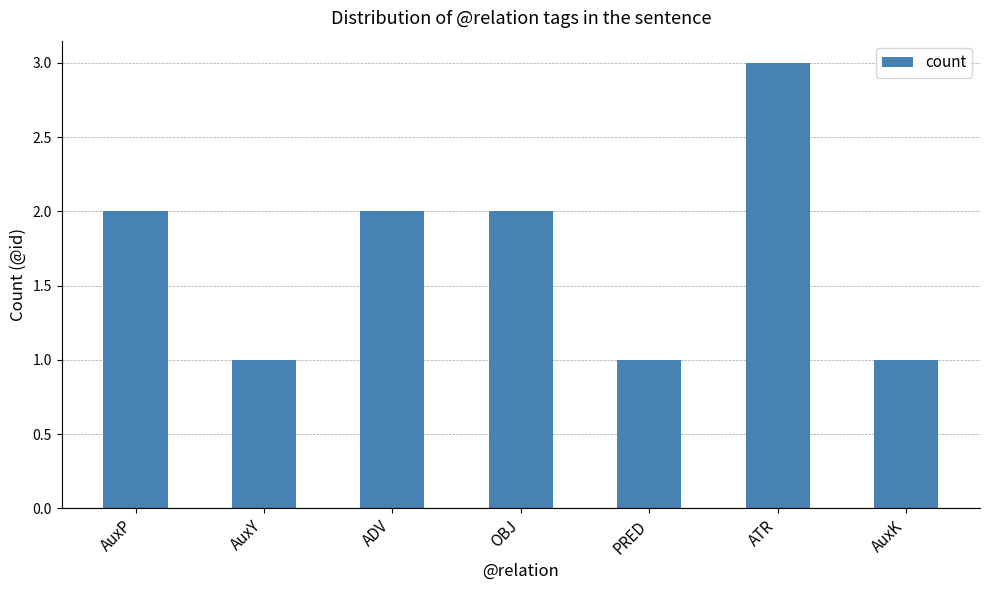

What position from the right is ATR?

2